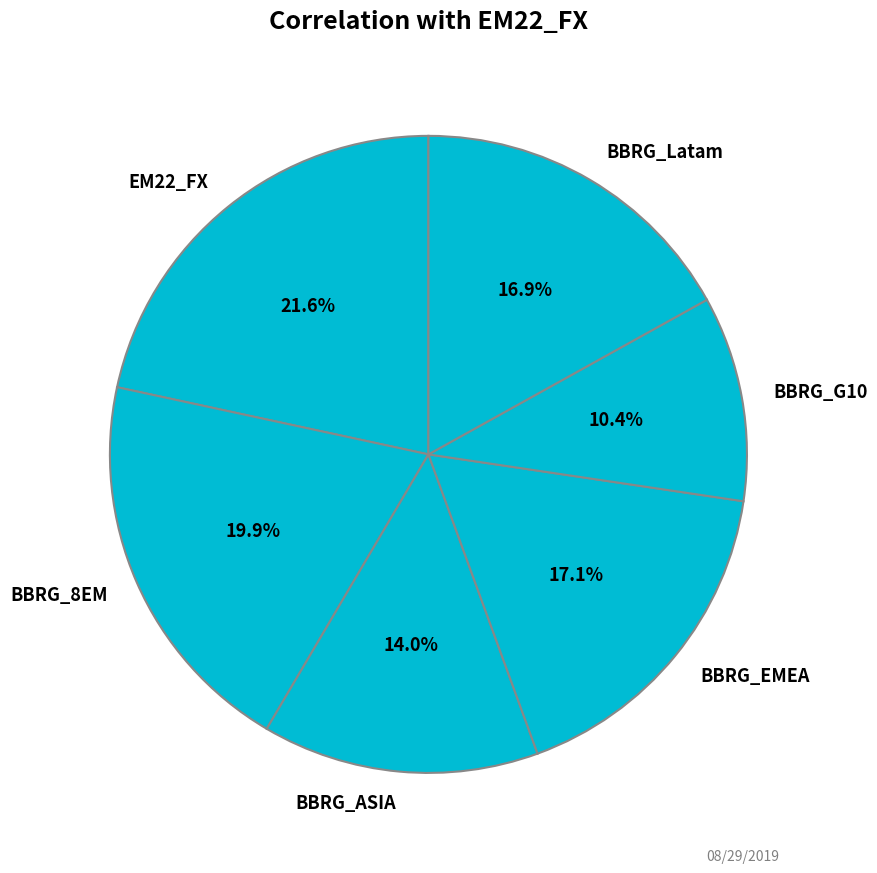

To the nearest percent, what portion does EM22_FX represent?

22%